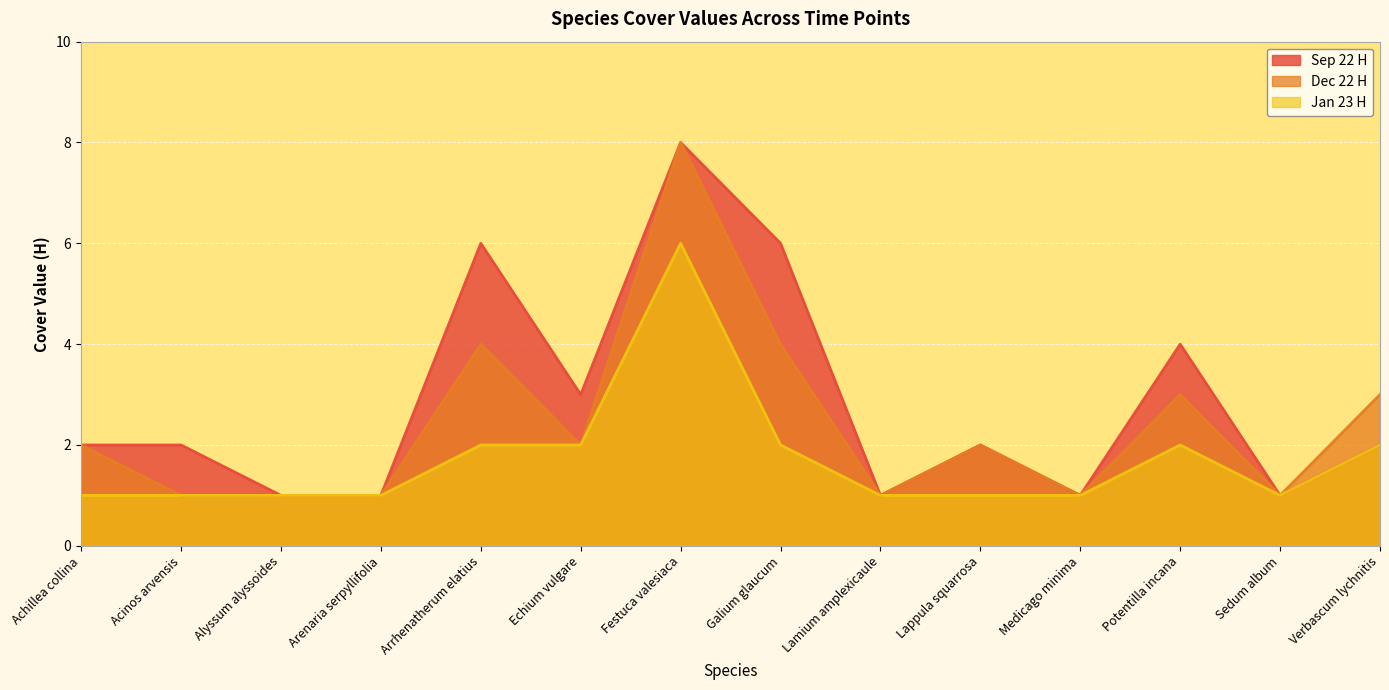

Reading right to left, list all the values displayed in this chart.

Sep 22 H: Verbascum lychnitis=2	Sedum album=1	Potentilla incana=4	Medicago minima=1	Lappula squarrosa=2	Lamium amplexicaule=1	Galium glaucum=6	Festuca valesiaca=8	Echium vulgare=3	Arrhenatherum elatius=6	Arenaria serpyllifolia=1	Alyssum alyssoides=1	Acinos arvensis=2	Achillea collina=2
Dec 22 H: Verbascum lychnitis=3	Sedum album=1	Potentilla incana=3	Medicago minima=1	Lappula squarrosa=2	Lamium amplexicaule=1	Galium glaucum=4	Festuca valesiaca=8	Echium vulgare=2	Arrhenatherum elatius=4	Arenaria serpyllifolia=1	Alyssum alyssoides=1	Acinos arvensis=1	Achillea collina=2
Jan 23 H: Verbascum lychnitis=2	Sedum album=1	Potentilla incana=2	Medicago minima=1	Lappula squarrosa=1	Lamium amplexicaule=1	Galium glaucum=2	Festuca valesiaca=6	Echium vulgare=2	Arrhenatherum elatius=2	Arenaria serpyllifolia=1	Alyssum alyssoides=1	Acinos arvensis=1	Achillea collina=1